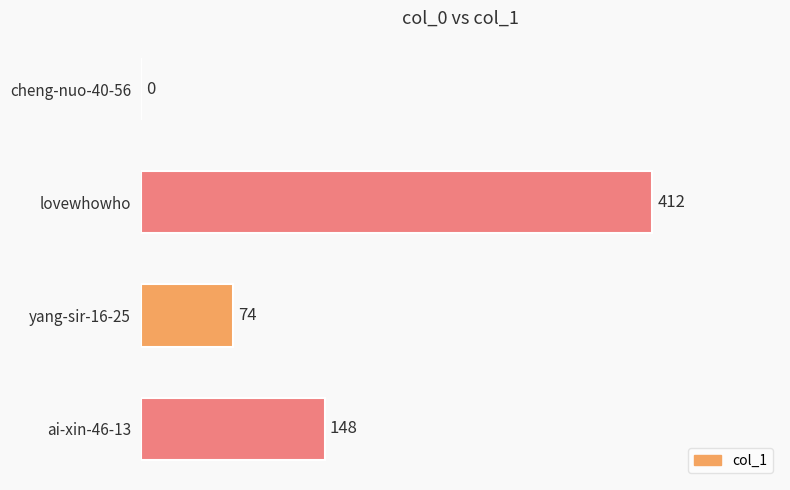

Between yang-sir-16-25 and lovewhowho, which is larger?

lovewhowho